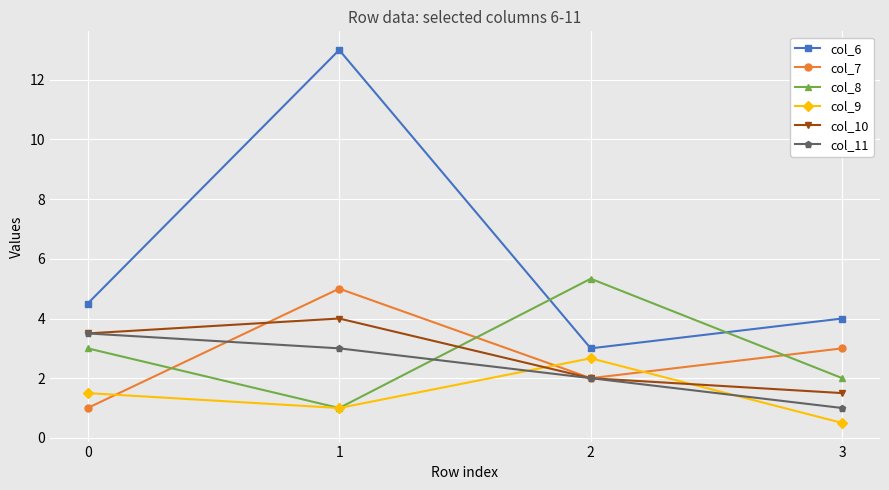

Which series has the widest spread of values?

col_6